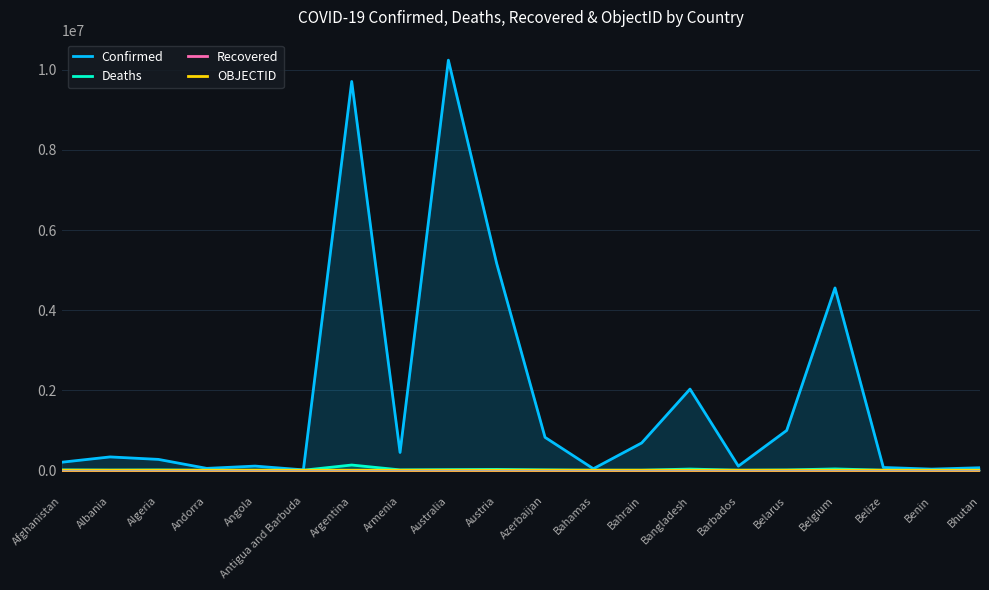

Between Belarus and Bhutan, which series saw the biggest shift?

Confirmed